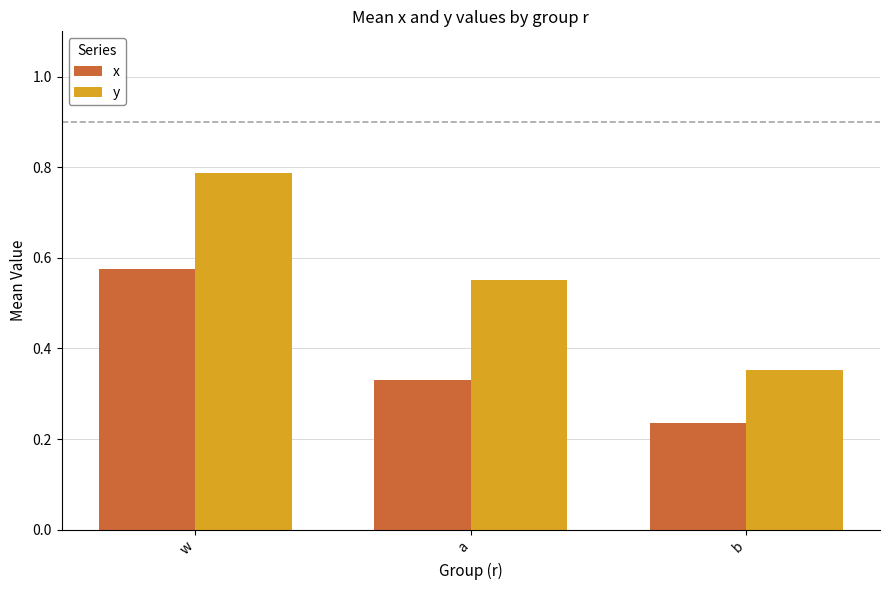

Which series has the largest total across all categories?

y